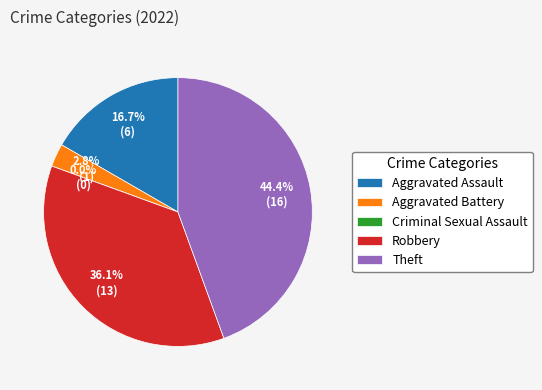

Is it true that Robbery is 36% of the pie?

True